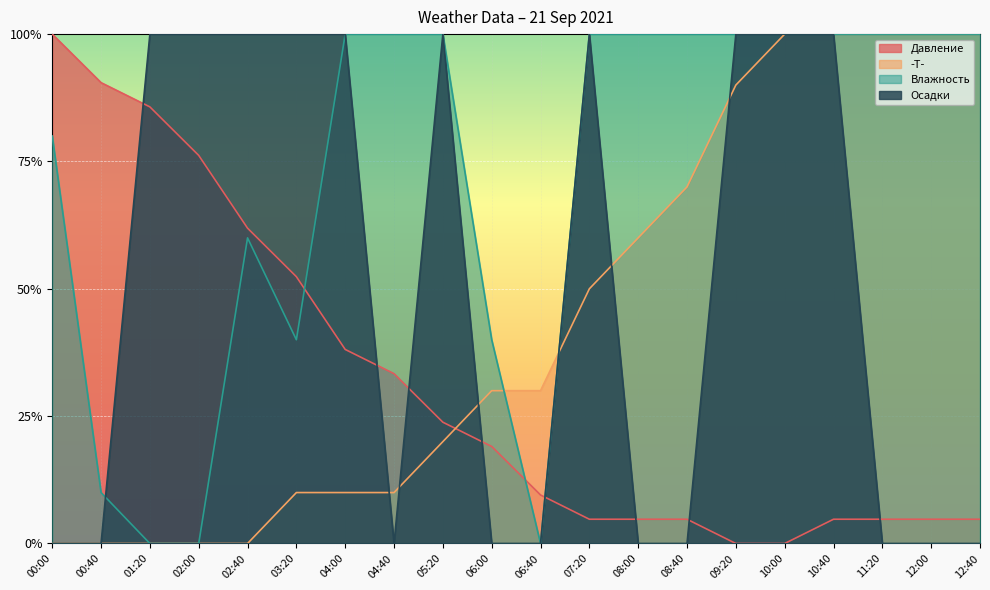

What is the difference between the Осадки values at 12:00 and 10:40?

1.0